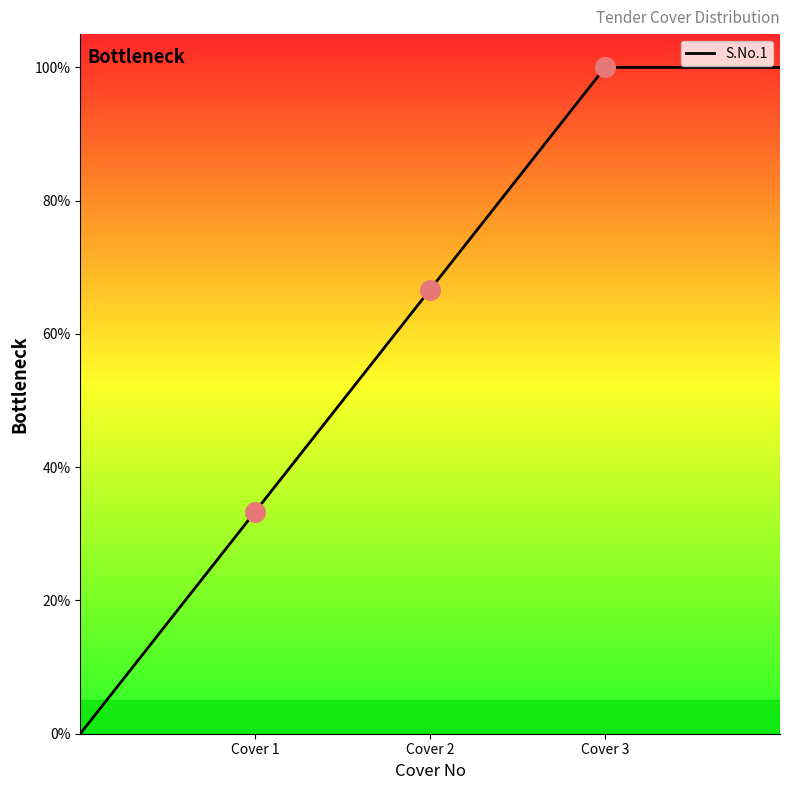

What is the change in value from Cover 1 to Cover 3?

+66.7